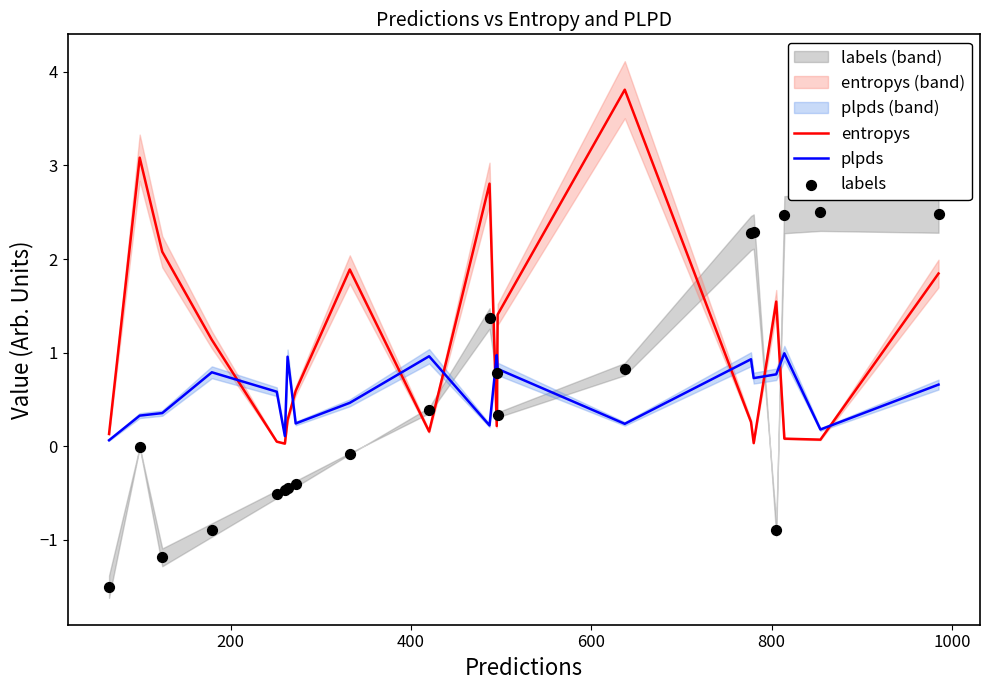

What are all the series names shown in the legend?

entropys, plpds, labels